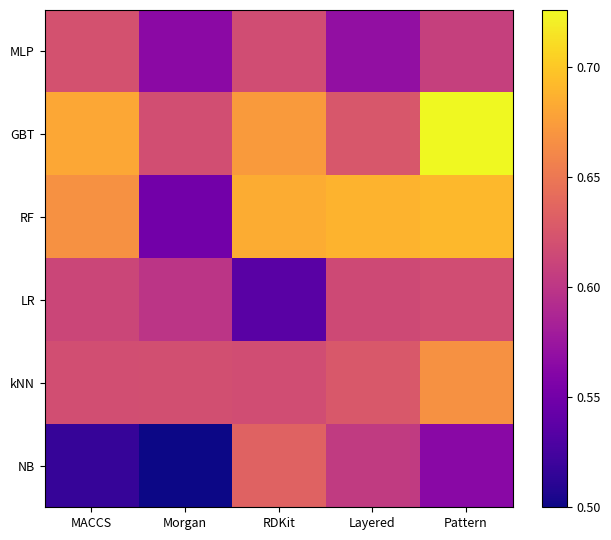

Which series has the widest spread of values?

RF